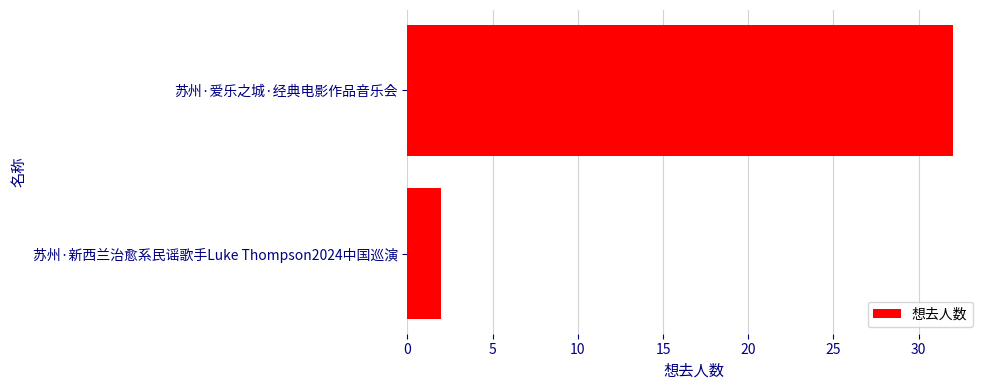

What is the change in value from 苏州·新西兰治愈系民谣歌手Luke Thompson2024中国巡演 to 苏州·爱乐之城·经典电影作品音乐会?

+30